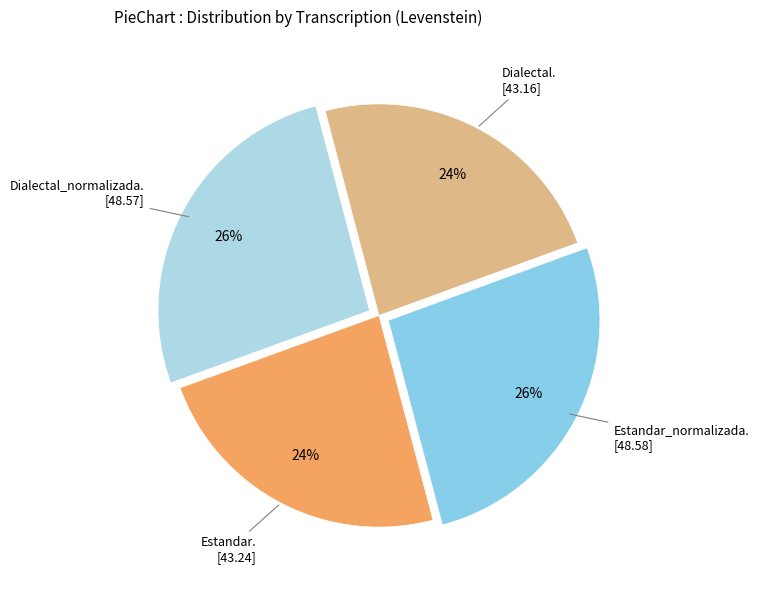

Does any single category account for the majority?

No